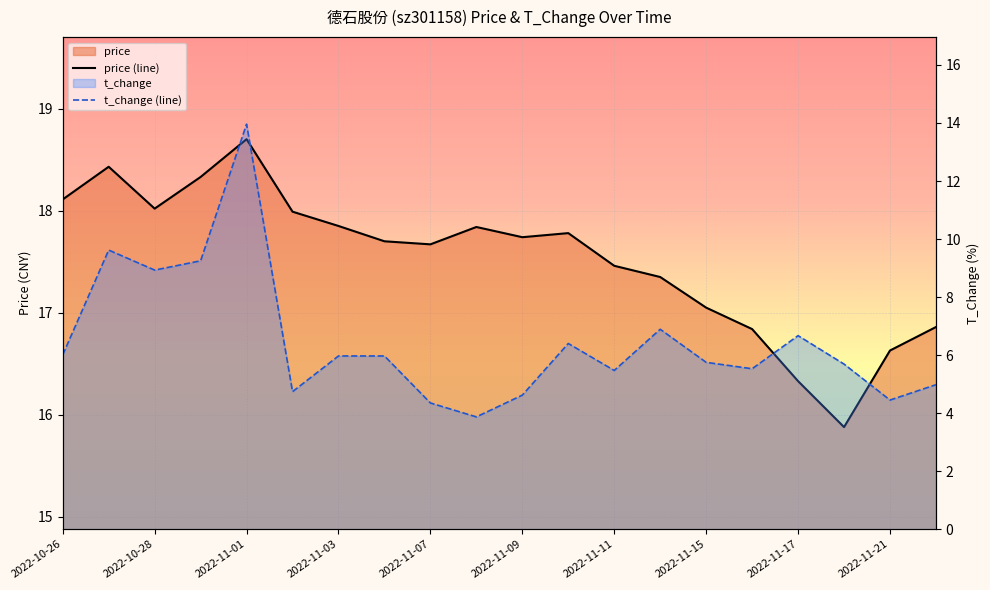

Between 13 and 2022-11-03, which is larger?

2022-11-03